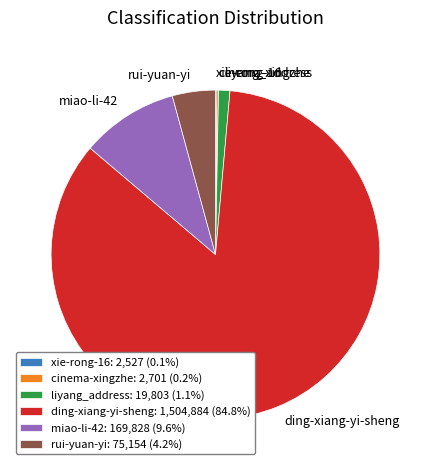

What is the ratio of the value at ding-xiang-yi-sheng: 1,504,884 (84.8%) to the value at liyang_address: 19,803 (1.1%)?

76.0